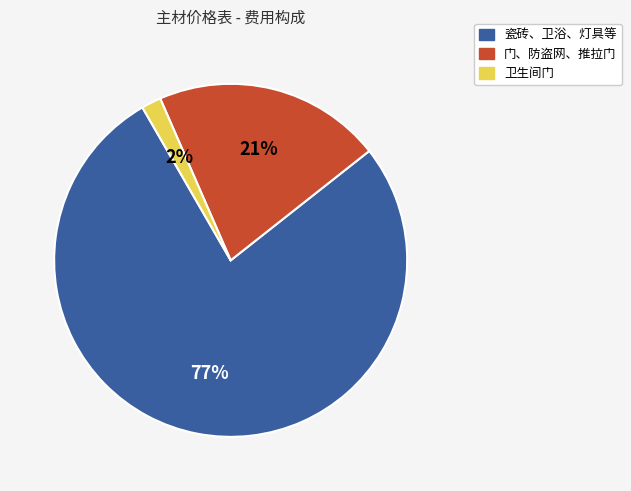

Is there any slice that represents more than half of the pie?

Yes